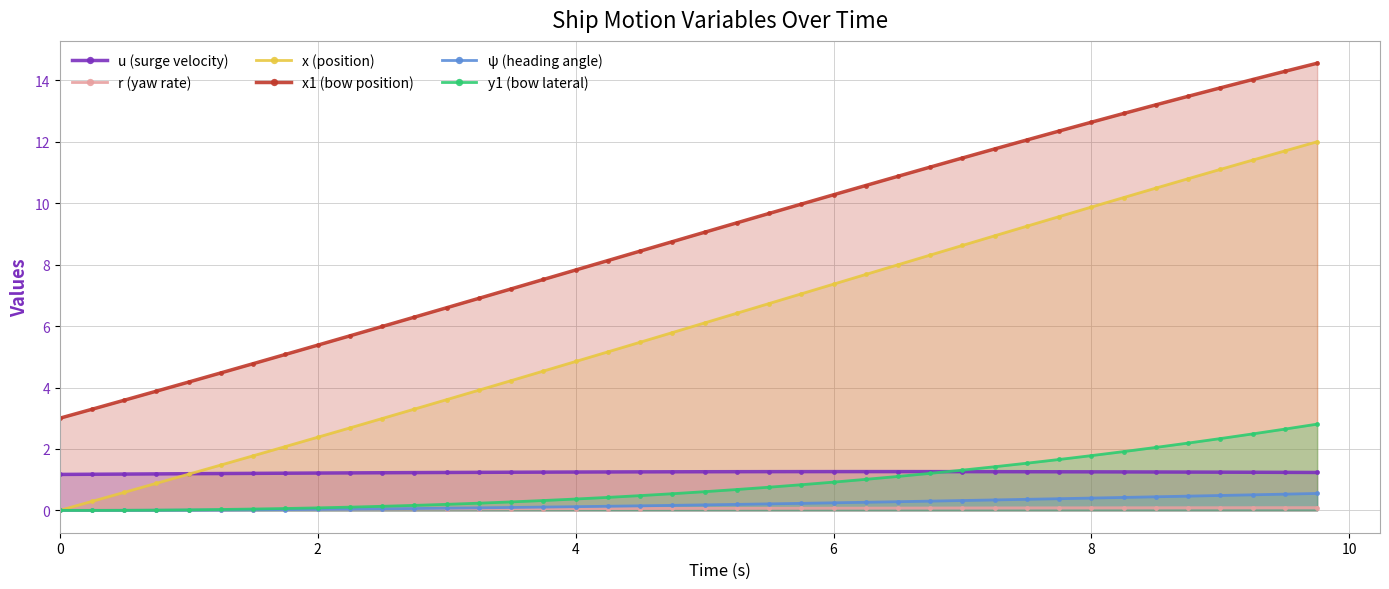

What is the sum of all r (yaw rate) values?

2.3